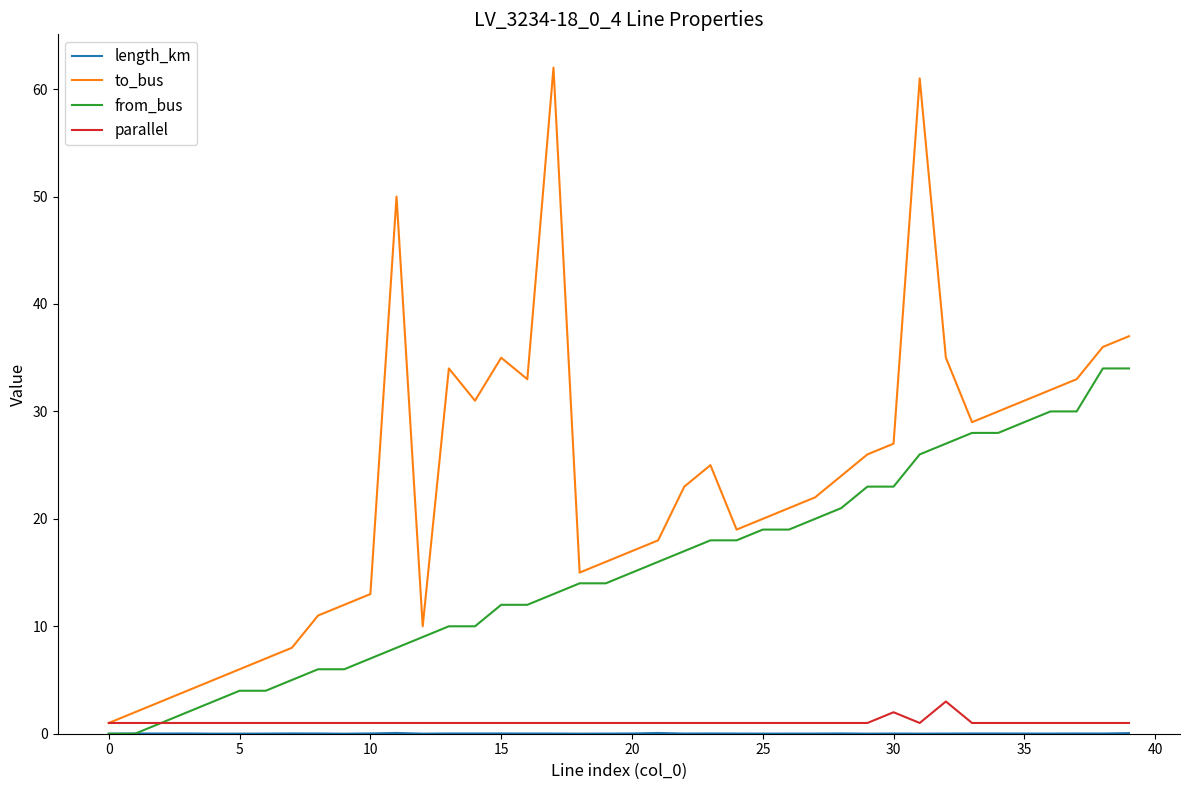

Which series has the largest total across all categories?

to_bus